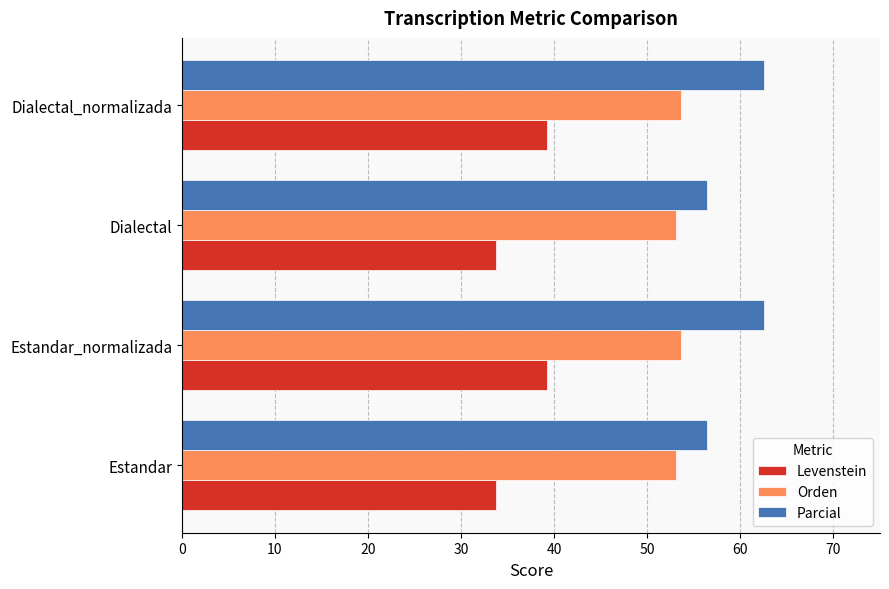

At Dialectal, list the series in order from smallest to largest.

Levenstein, Orden, Parcial